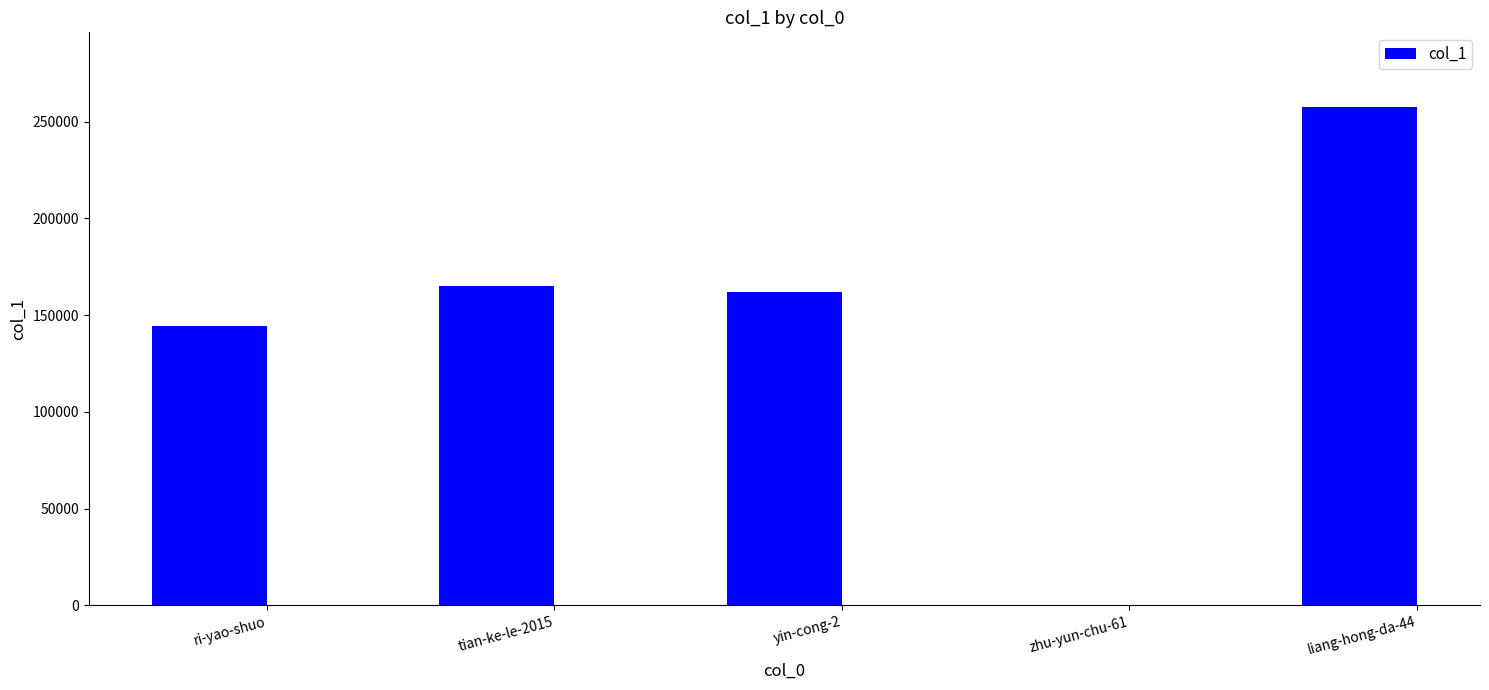

How many data points does each series have?

5